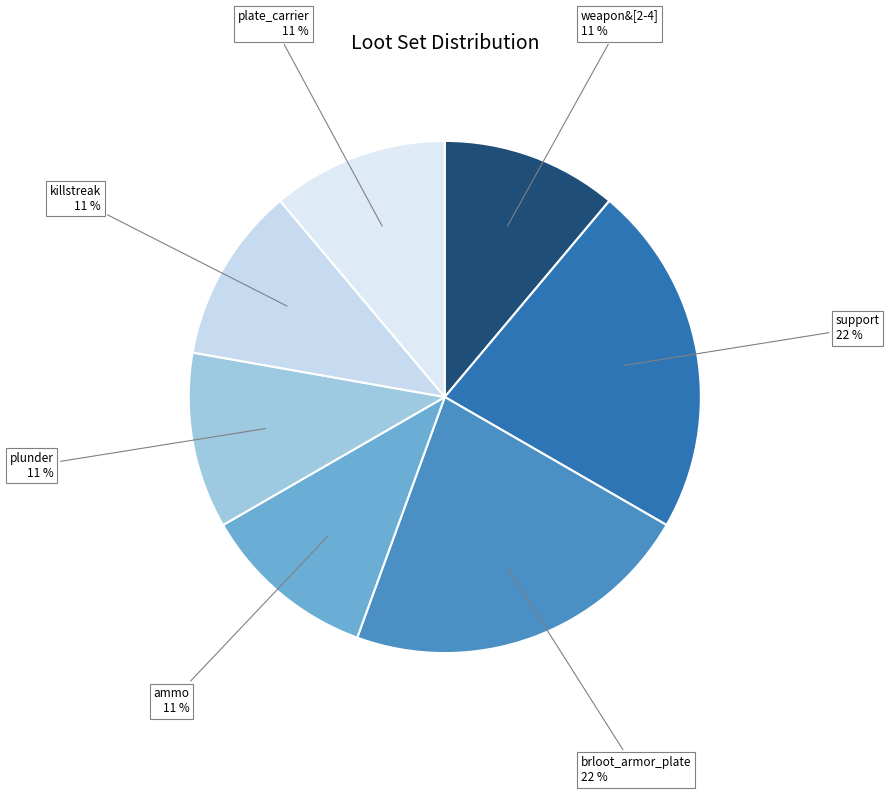

Is there a majority slice in this chart?

No